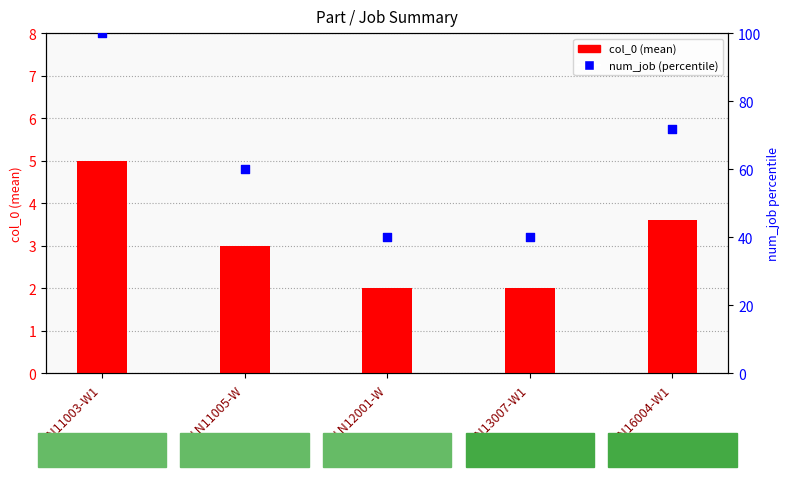

Which series reaches the minimum Y coordinate?

col_0 (mean)